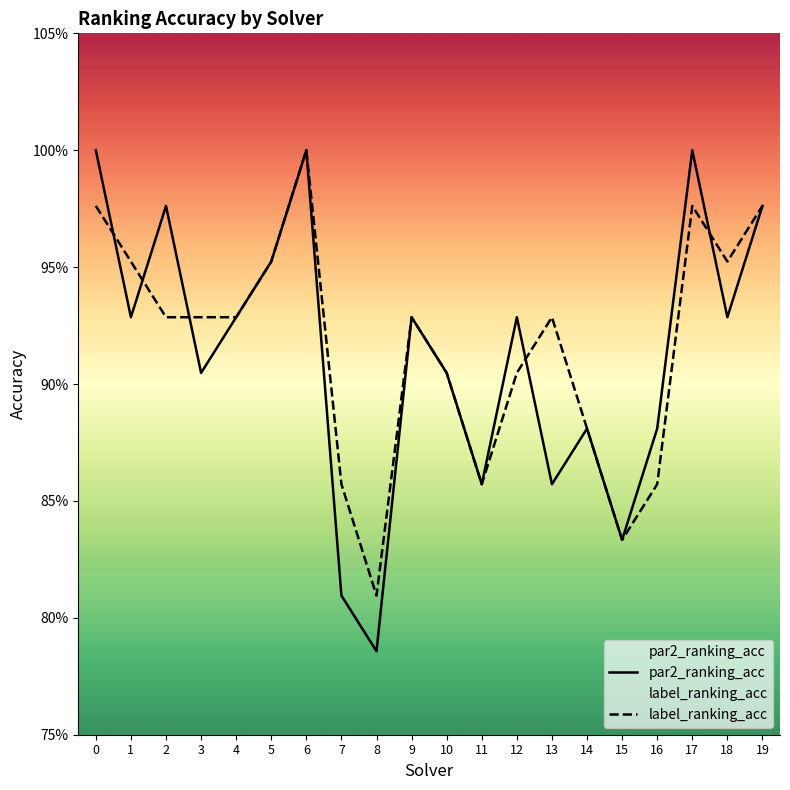

Reading right to left, transcribe all the data shown in this chart.

par2_ranking_acc: 1.0	0.9	1.0	0.9	0.8	0.9	0.9	0.9	0.9	0.9	0.9	0.8	0.8	1.0	1.0	0.9	0.9	1.0	0.9	1.0
label_ranking_acc: 1.0	1.0	1.0	0.9	0.8	0.9	0.9	0.9	0.9	0.9	0.9	0.8	0.9	1.0	1.0	0.9	0.9	0.9	1.0	1.0